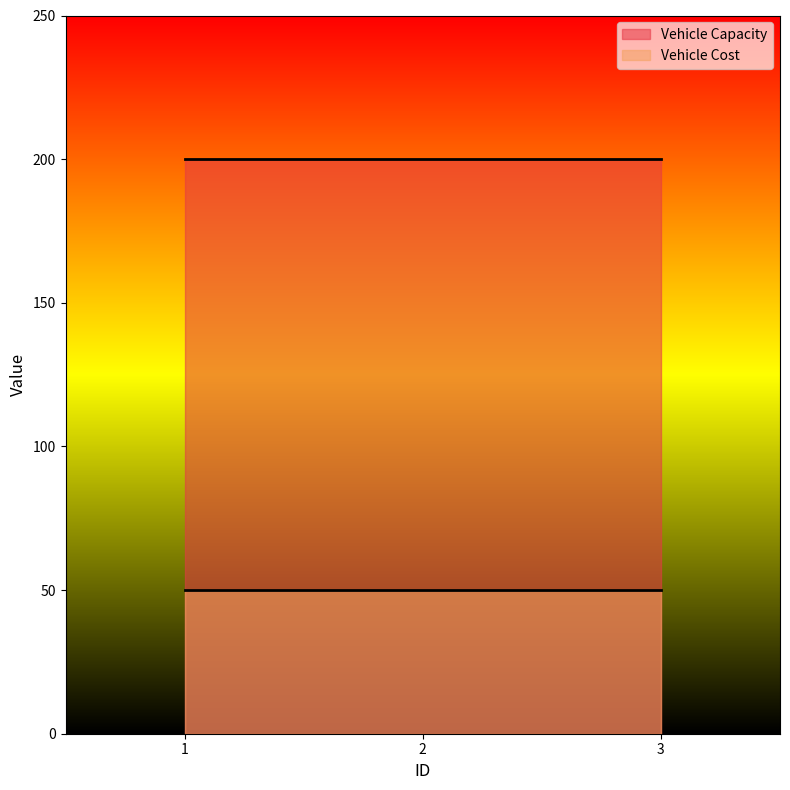

True or false: Vehicle Capacity has a value of 200 at 2.

True